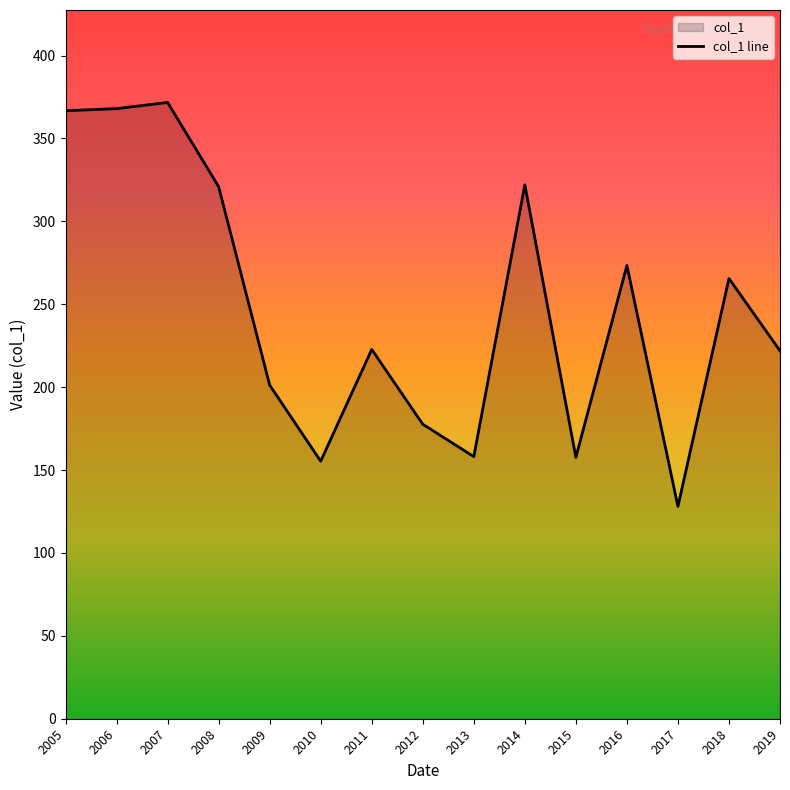

What is the average value?

247.4